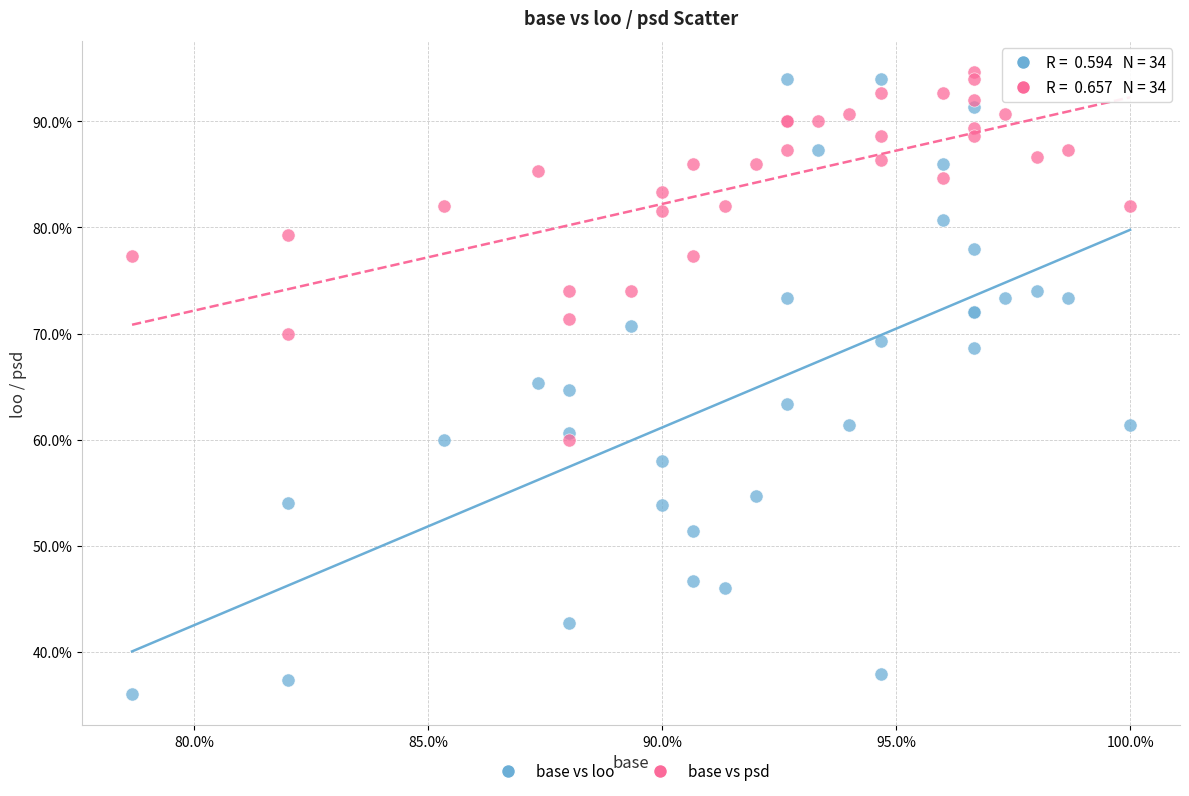

Which series has the widest spread of Y values?

base vs loo